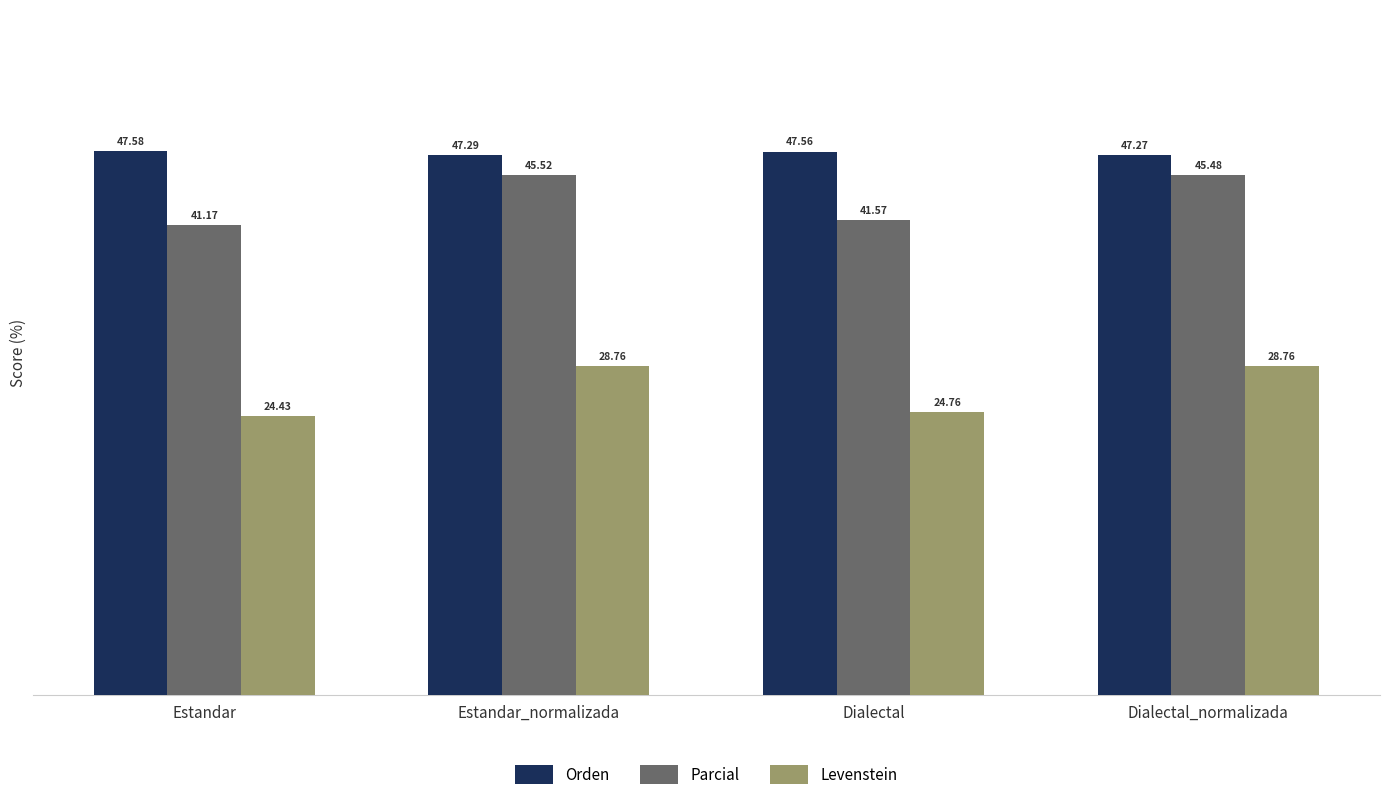

What is the minimum value shown in the chart?

24.4